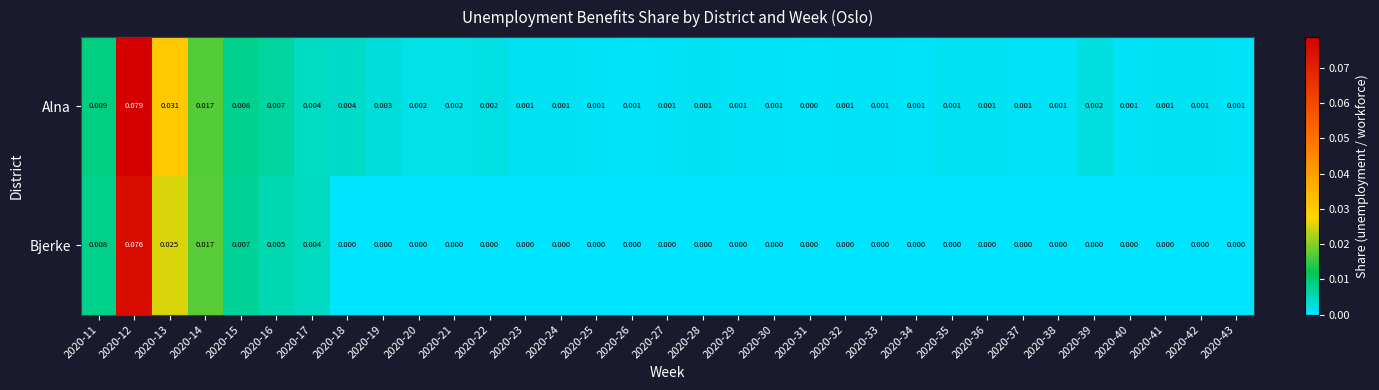

List the series in order of their overall mean, highest first.

Alna, Bjerke